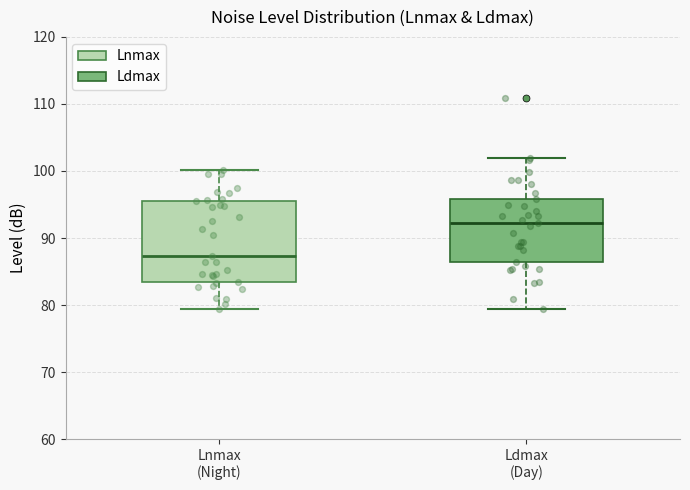

Which box has the highest median line?

Ldmax (Day)